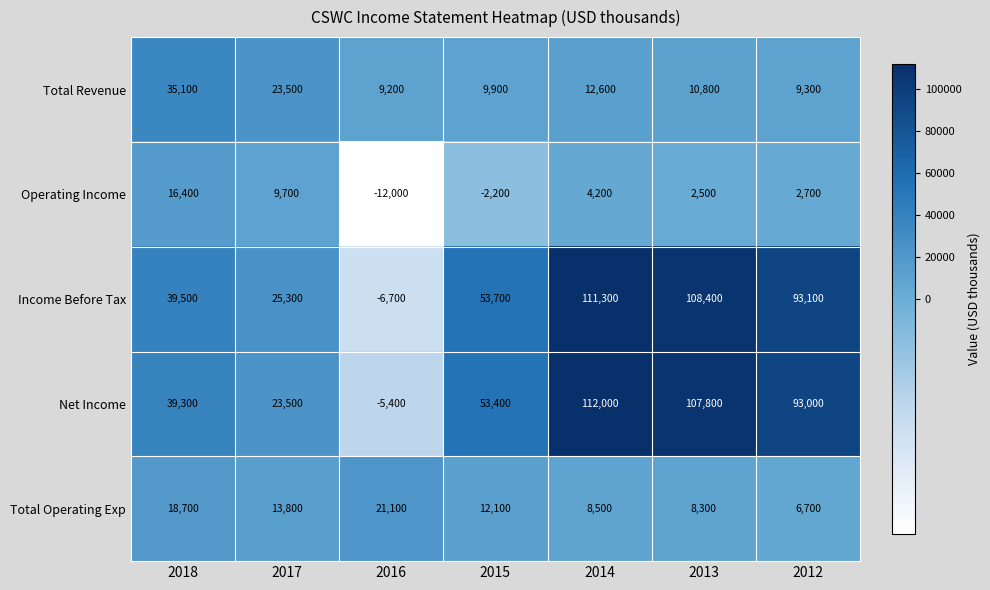

Which series changed the most between 2016 and 2014?

Income Before Tax